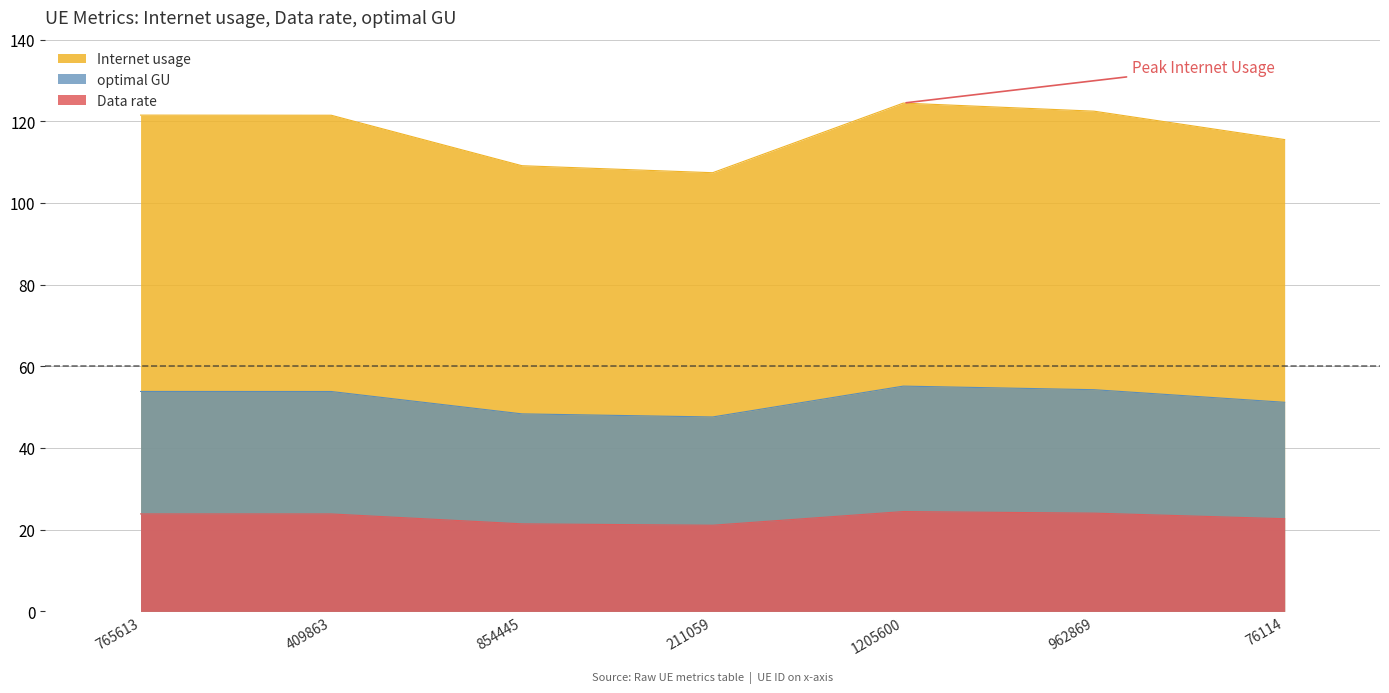

Which series has the largest range (max minus min)?

Internet usage